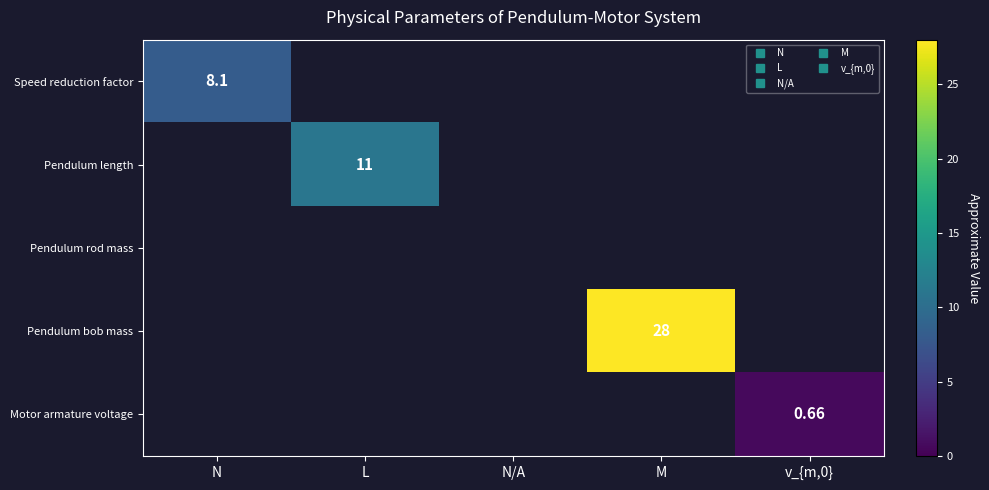

Is it true that Pendulum length equals 0.0 at M?

True